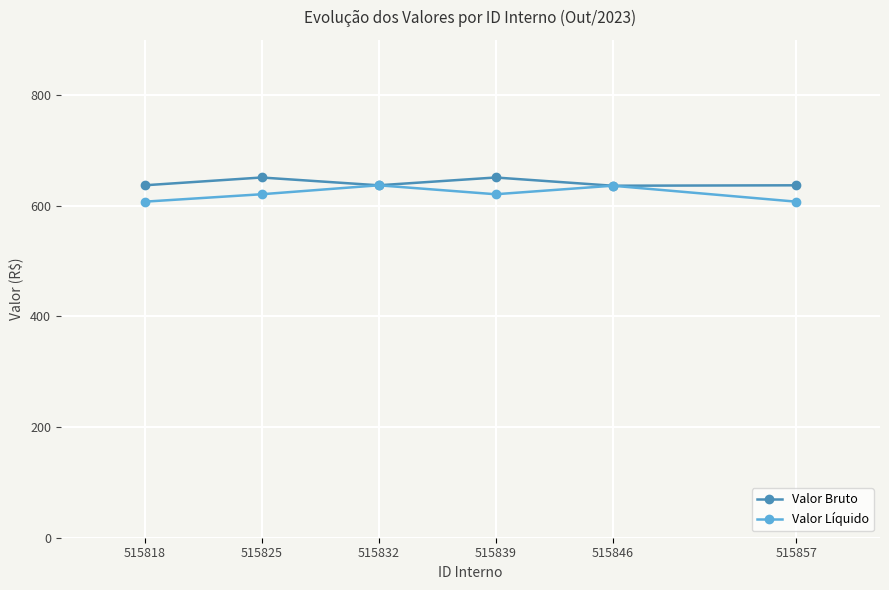

True or false: Valor Líquido has more than 0 interior local peaks.

True